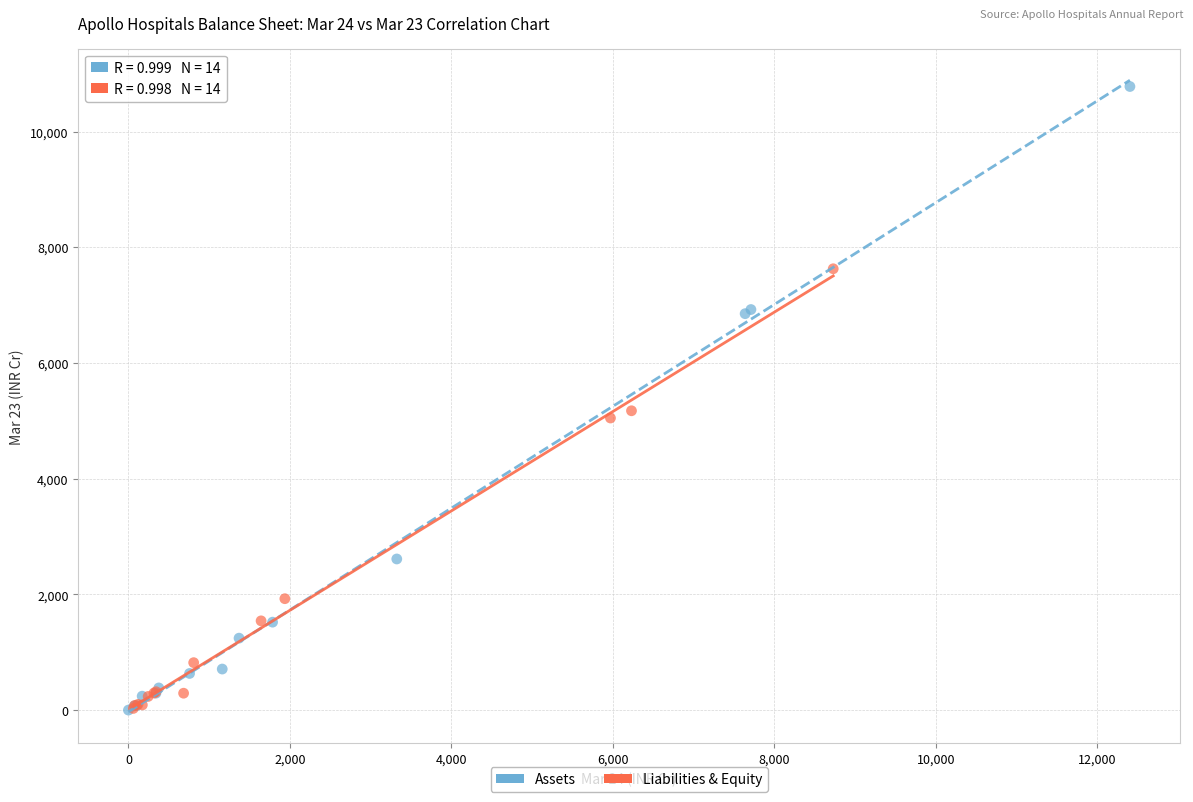

Which series has the largest Y range (max minus min)?

Assets